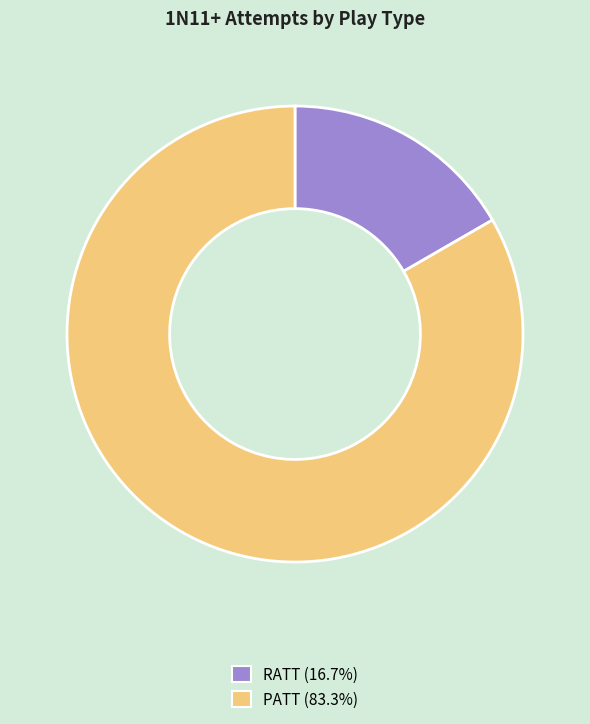

What is the smallest slice in the pie chart?

RATT